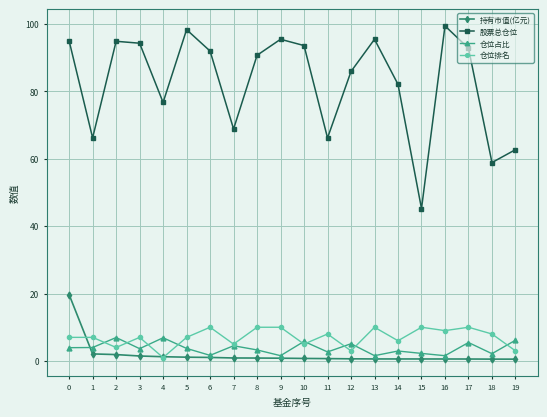

Rank the series at 14 from highest to lowest value.

股票总仓位, 仓位排名, 仓位占比, 持有市值(亿元)